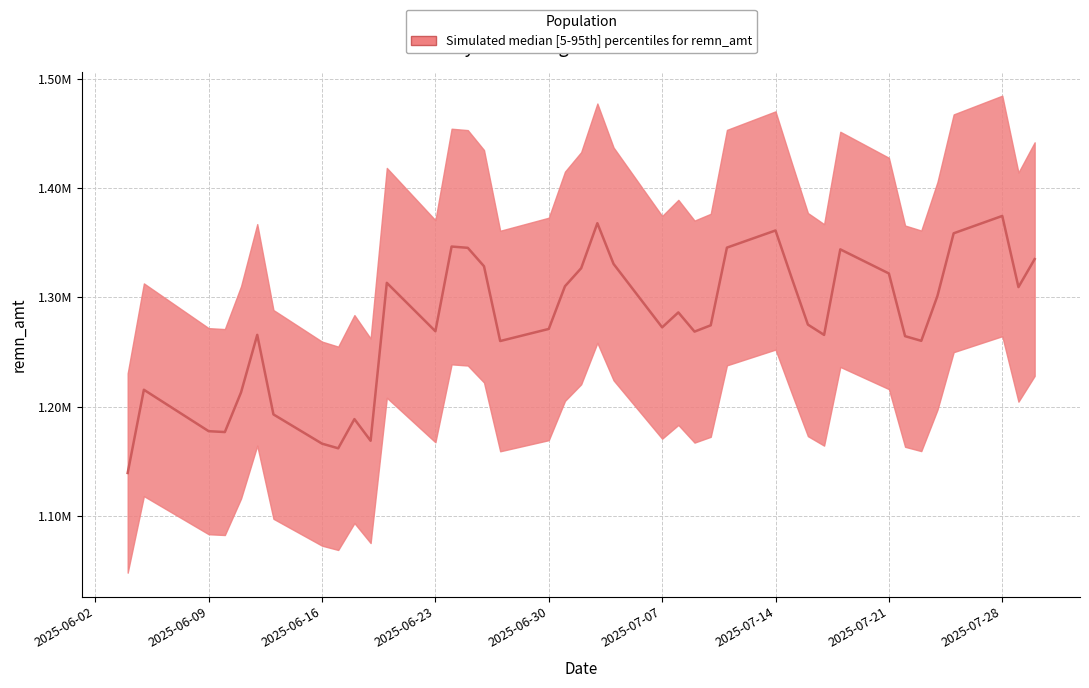

What is the smallest value displayed?

1139372